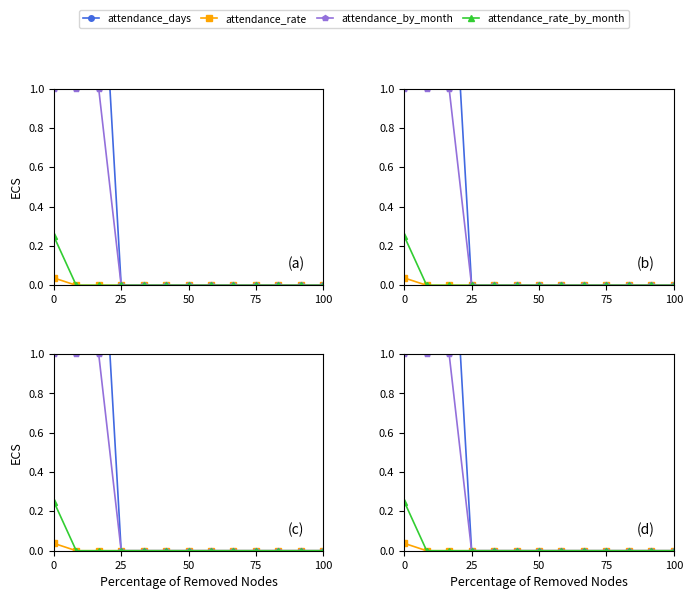

At how many categories does at least one series exceed 0?

3